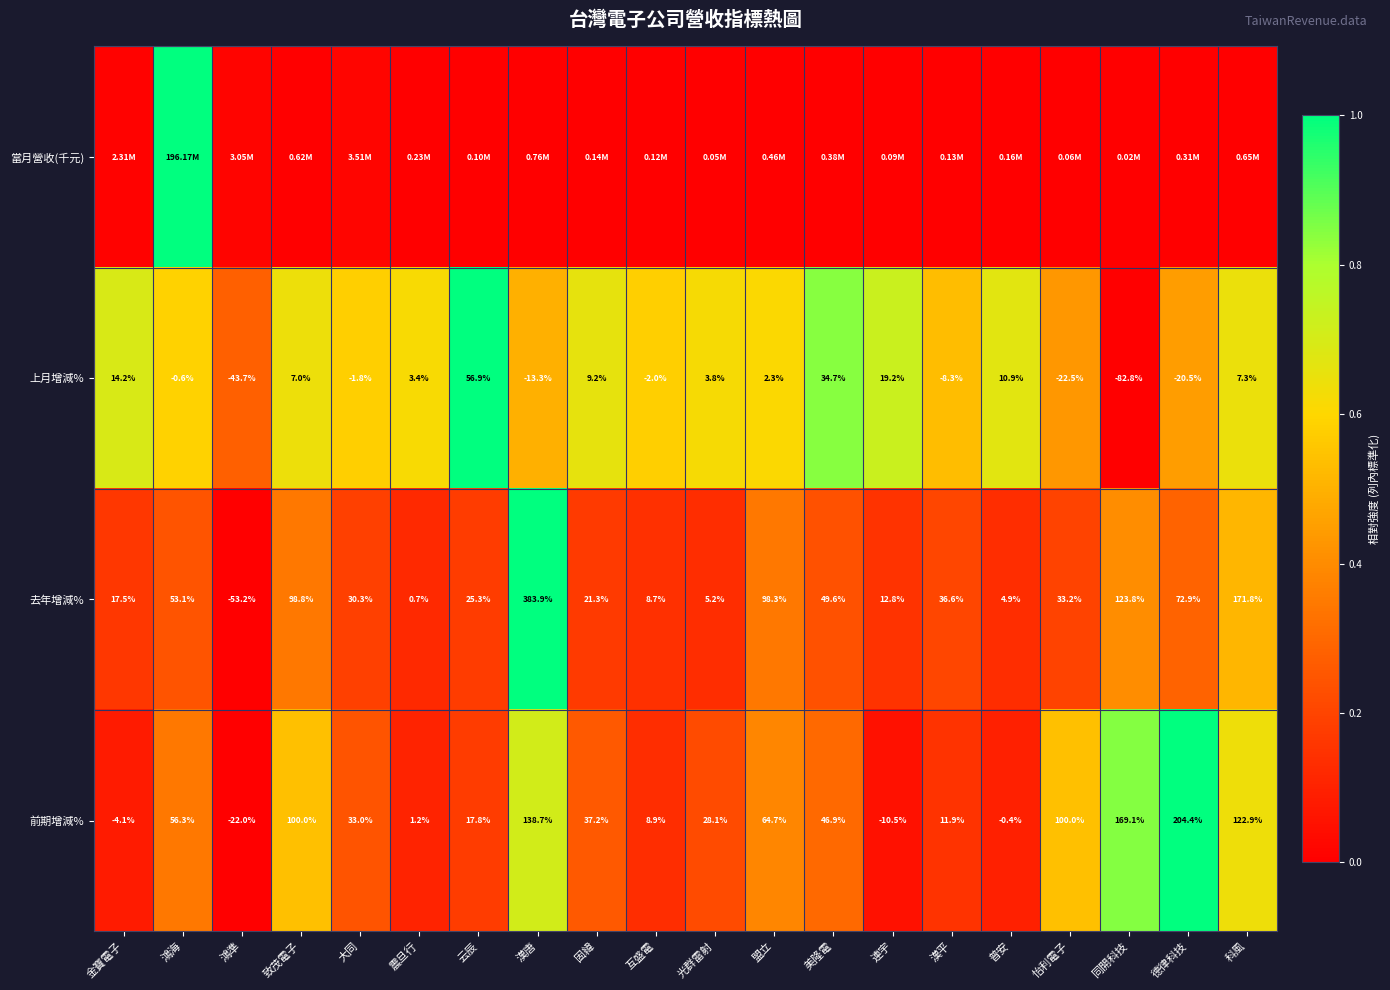

What is the spread (max minus min) of values at 漢平?

0.5